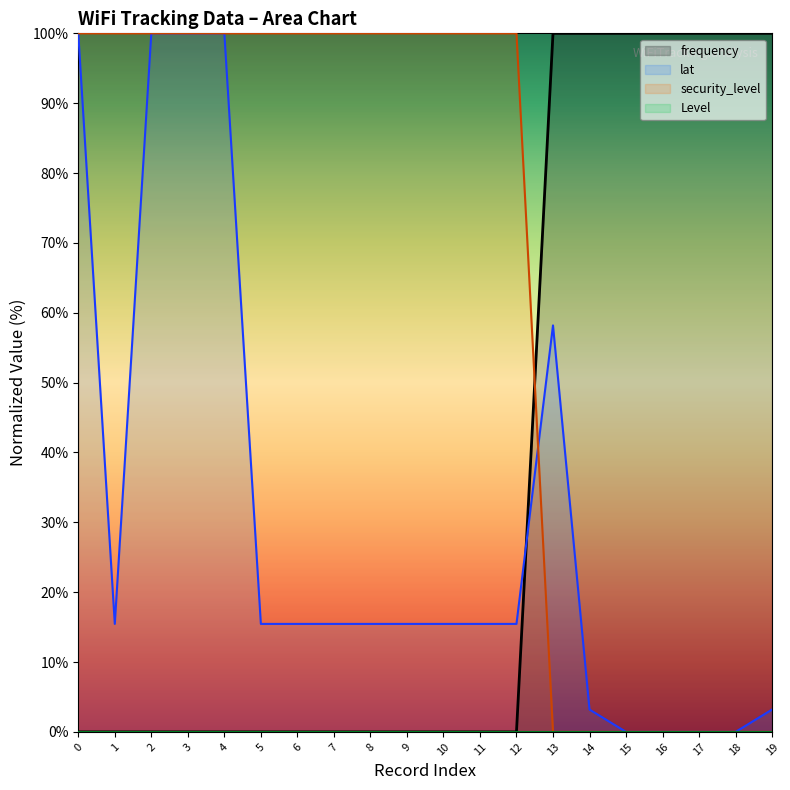

After their last crossing, which series has the higher values: security_level or lat?

lat